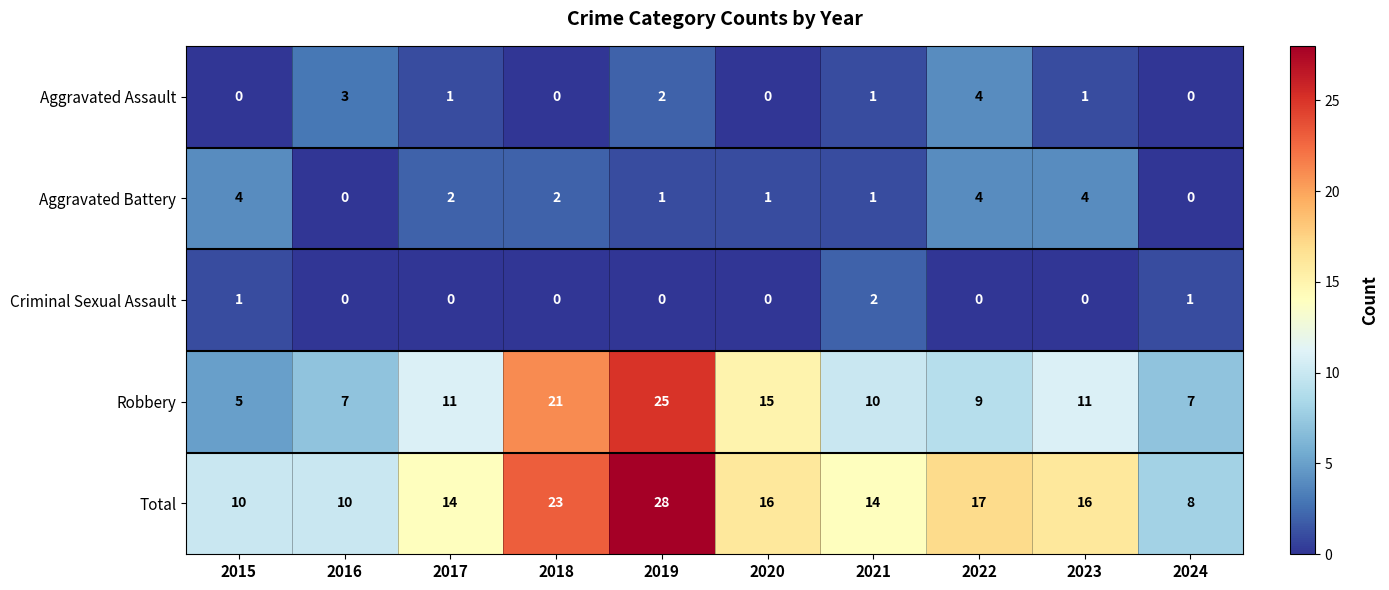

What is the difference between the Robbery values at 2021 and 2019?

15